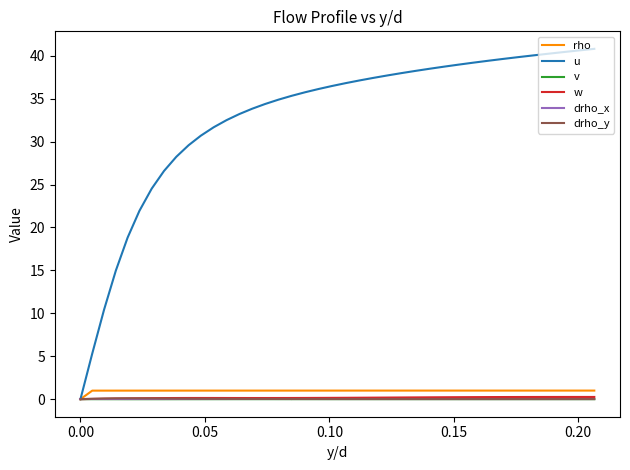

What is the greatest value displayed?

40.8